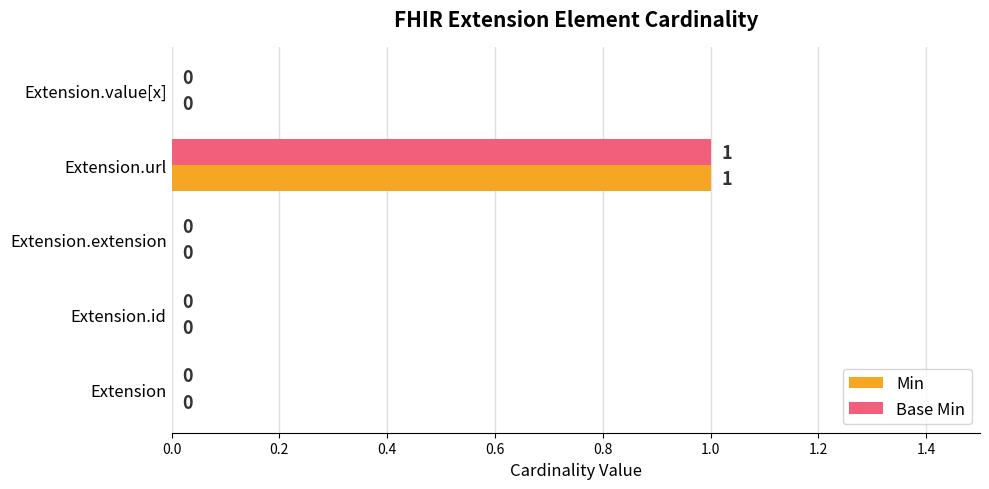

The Min series shows -1 at Extension.value[x]. True or false?

False